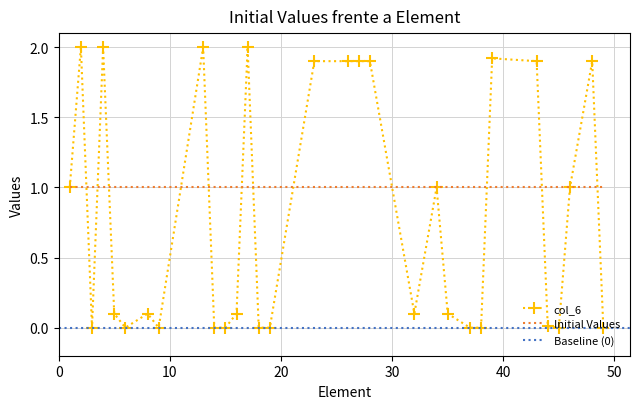

Does the chart have visible grid lines?

Yes